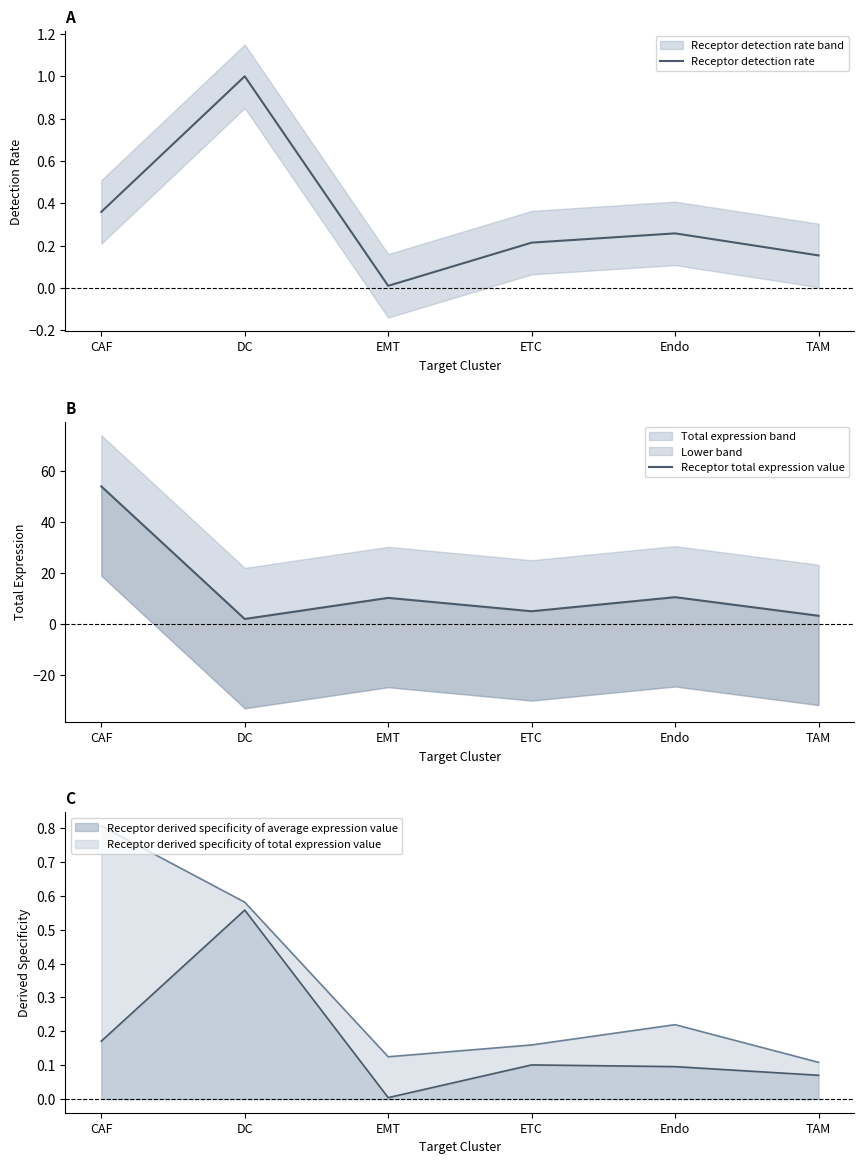

Which category has the lowest value in the Receptor derived specificity of average expression value series?

EMT